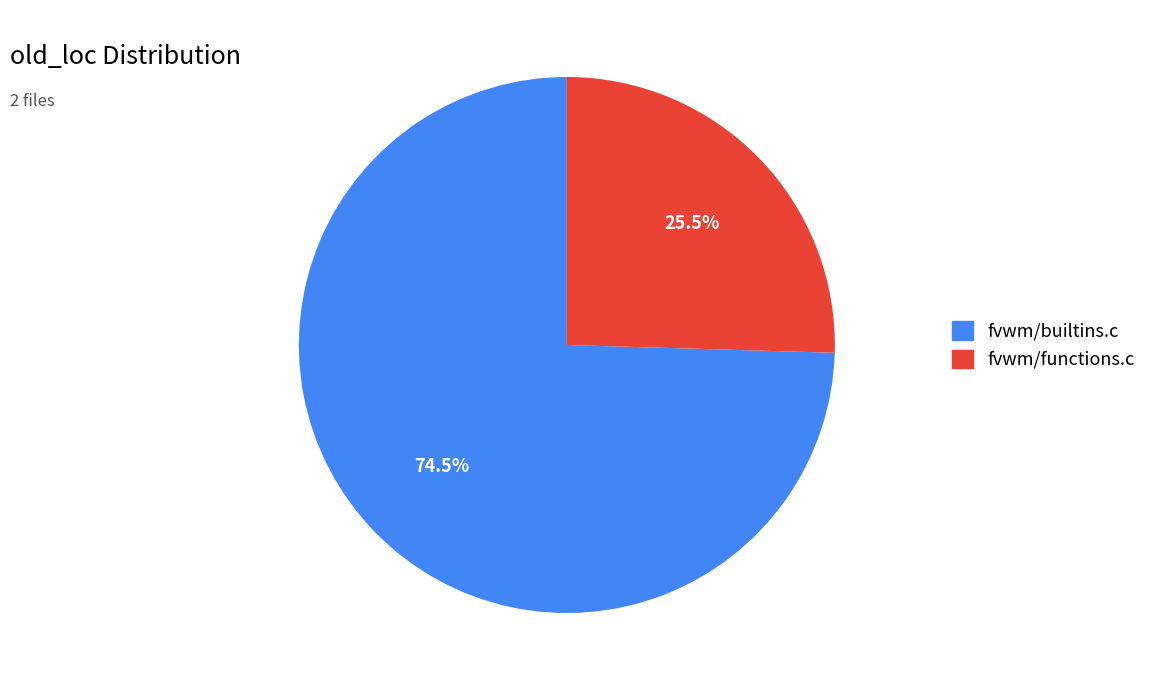

How much of the chart is everything except fvwm/builtins.c?

25.5%